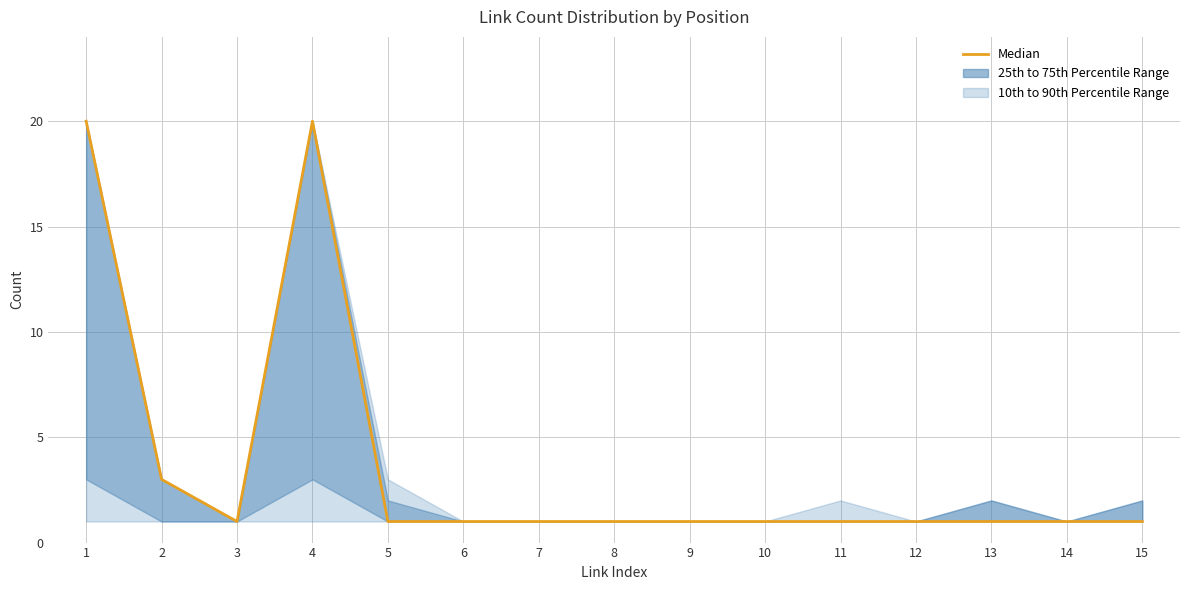

What is the sum of the values at 14 and 3?

2